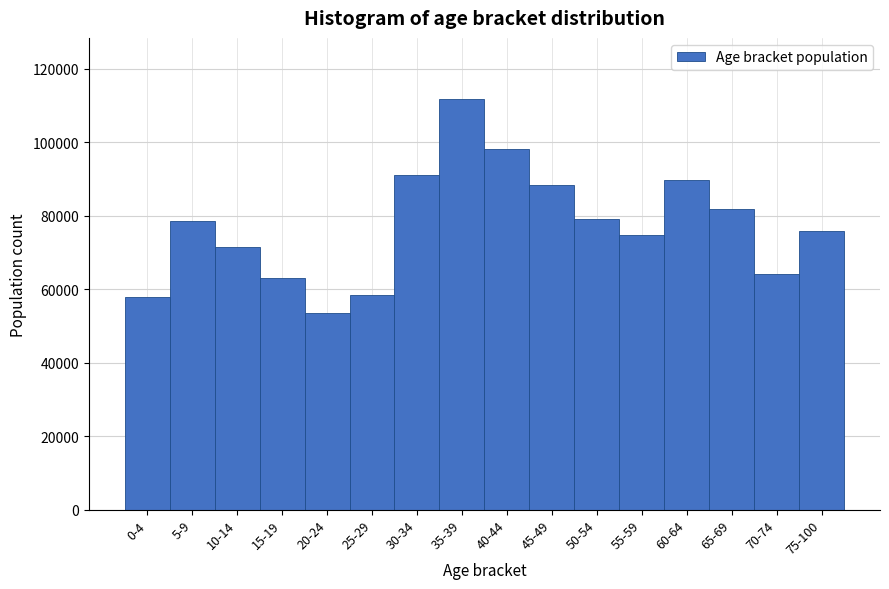

Reading right to left, list all the values displayed in this chart.

75-100=75948	70-74=64041	65-69=81707	60-64=89661	55-59=74763	50-54=79047	45-49=88468	40-44=98056	35-39=111648	30-34=90986	25-29=58561	20-24=53450	15-19=63118	10-14=71421	5-9=78448	0-4=57805